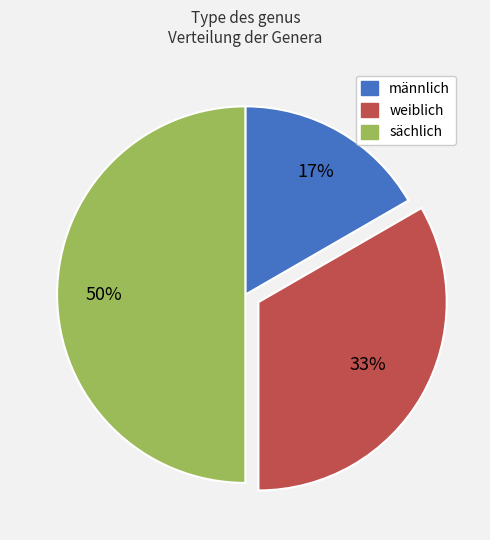

How many slices are in this pie chart?

3